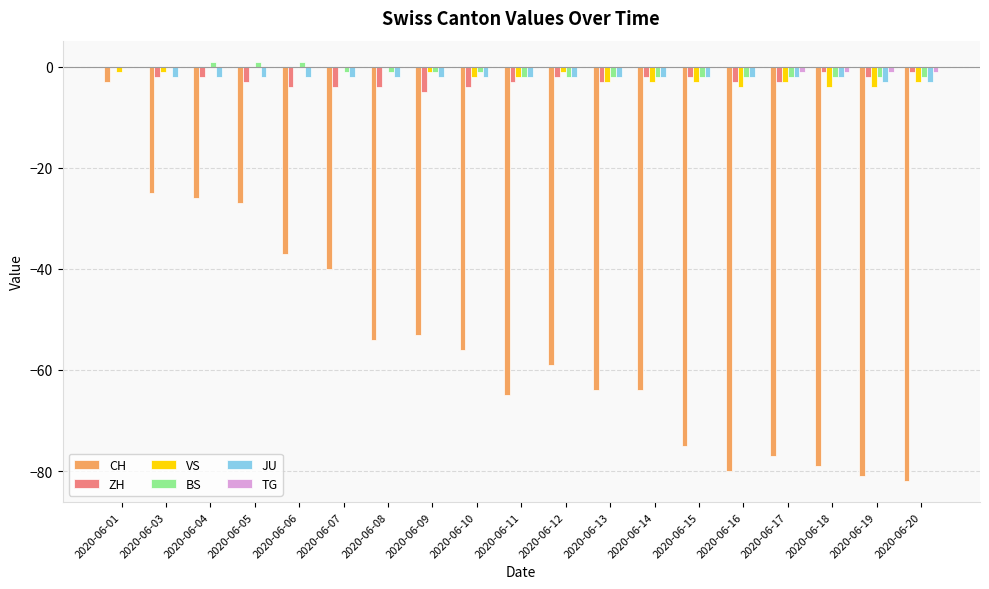

Which series has the largest total across all categories?

TG